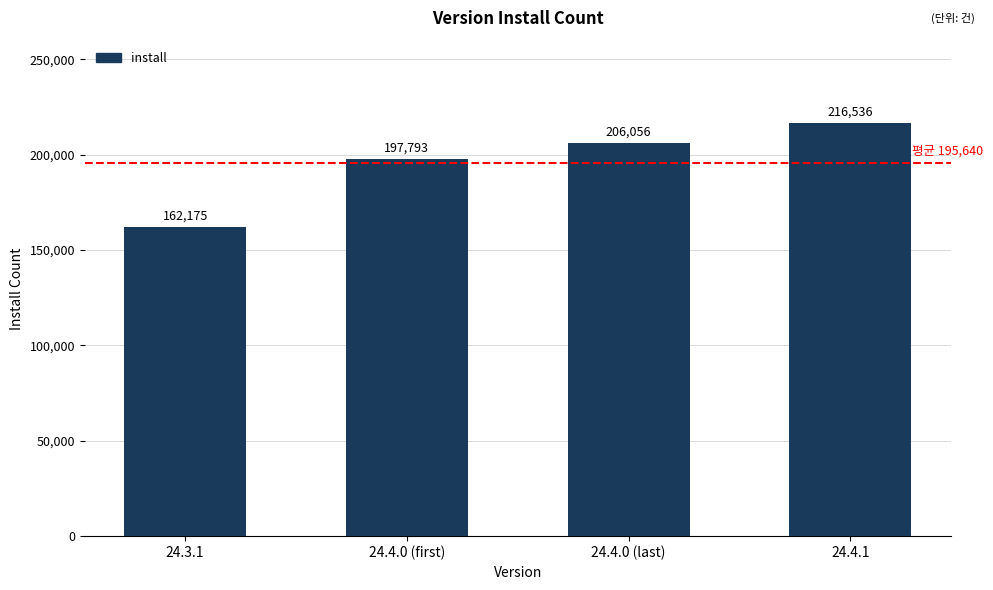

Is it true that the value at 24.3.1 is 223662?

False